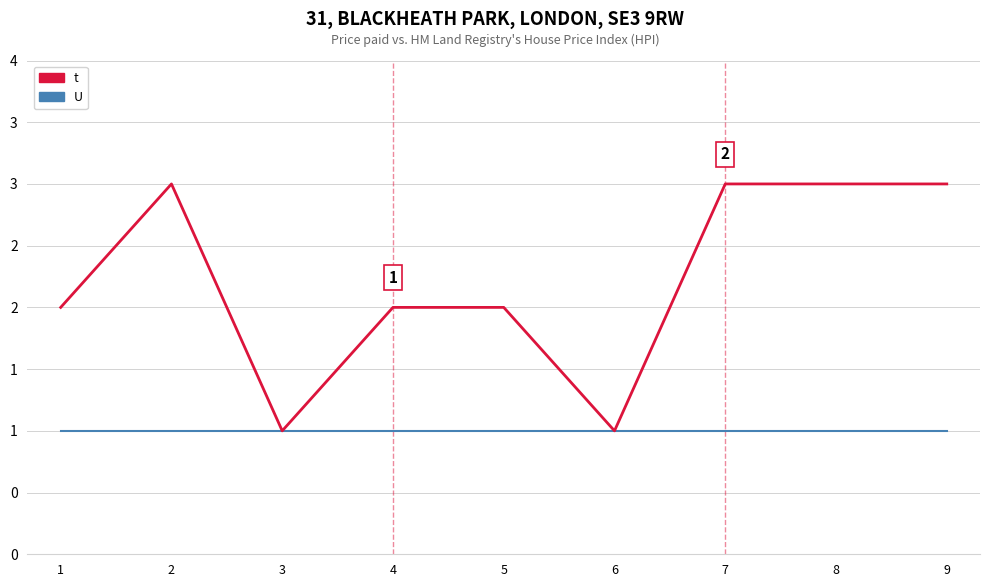

Which series changed the most between 5 and 6?

t